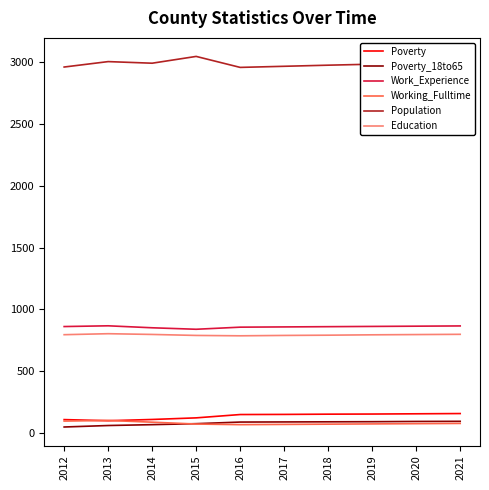

How many lines are shown in the chart?

6